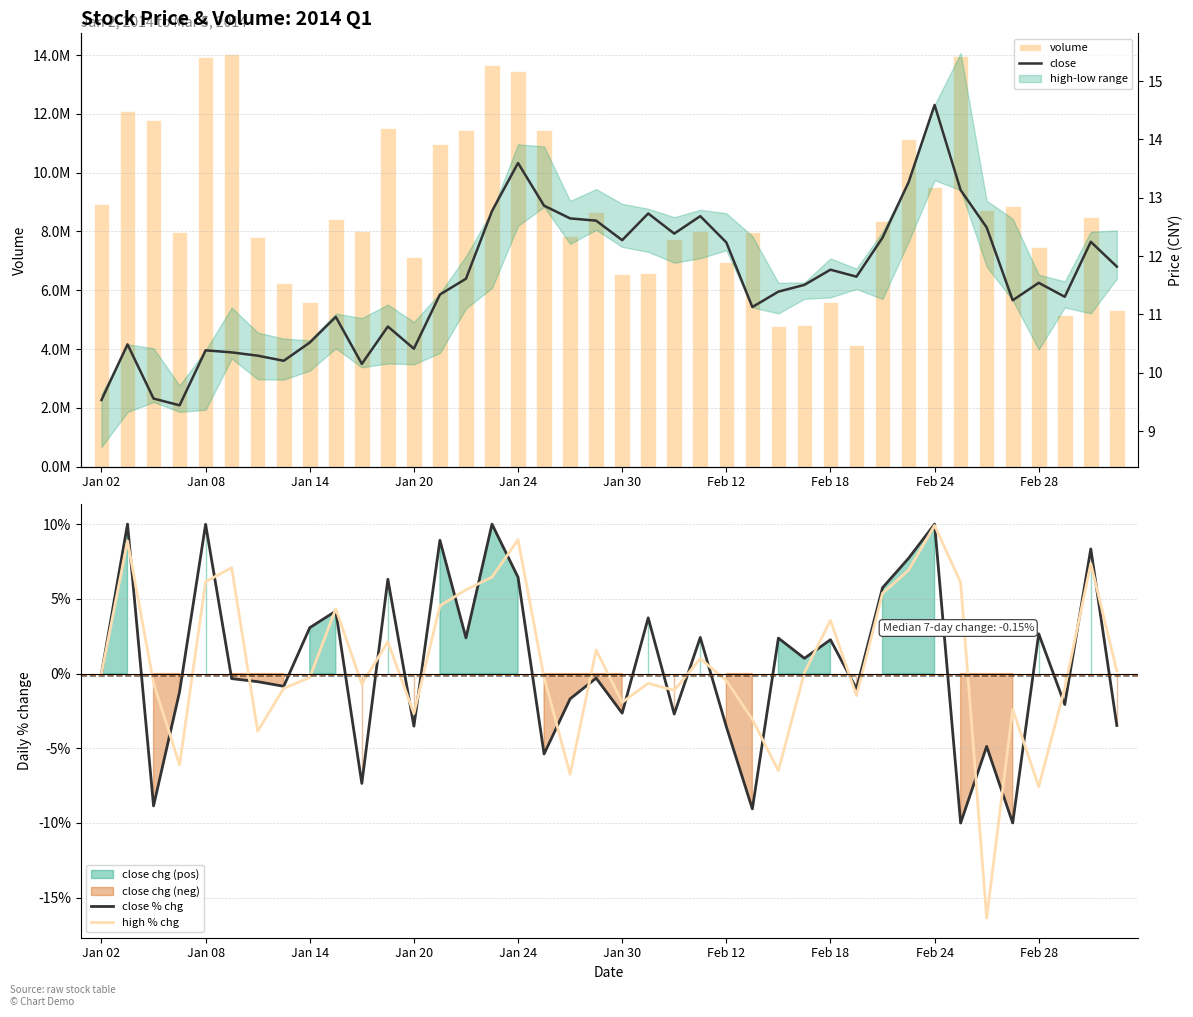

What is the minimum value for close % chg?

-10.0